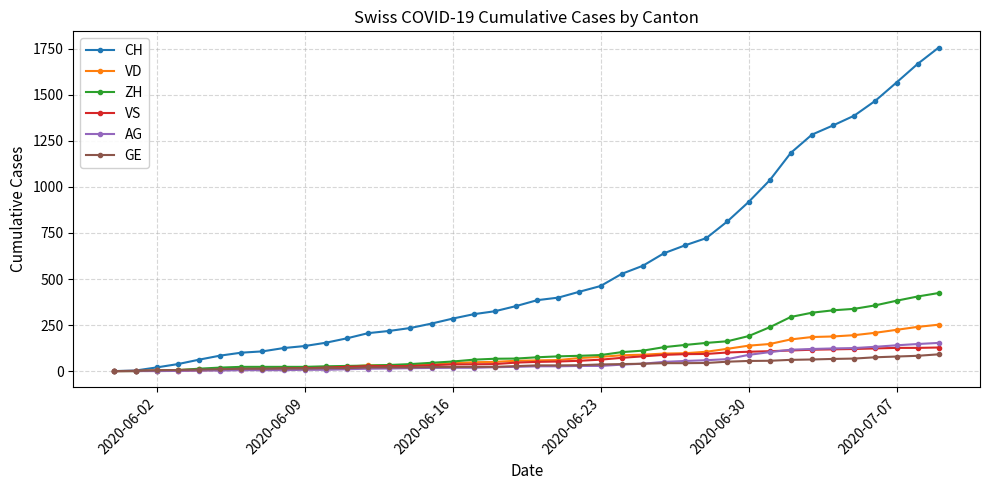

Which series has the largest range (max minus min)?

CH